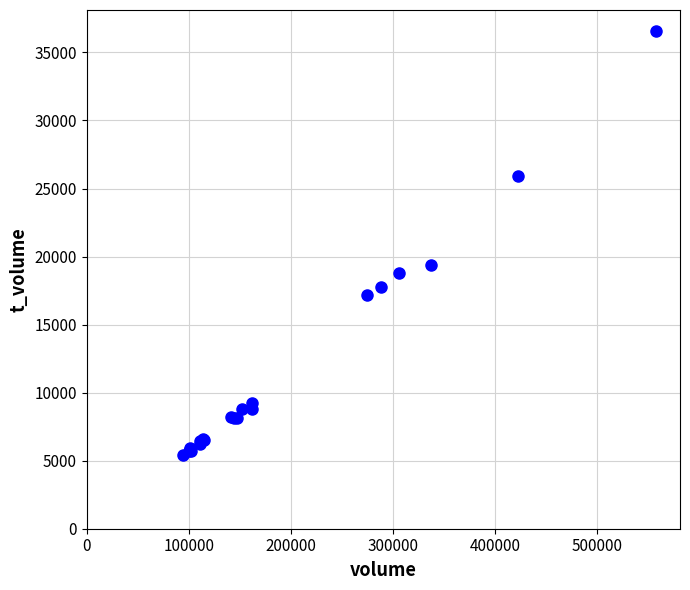

What Y value in the scatter plot is closest to 20972?

19348